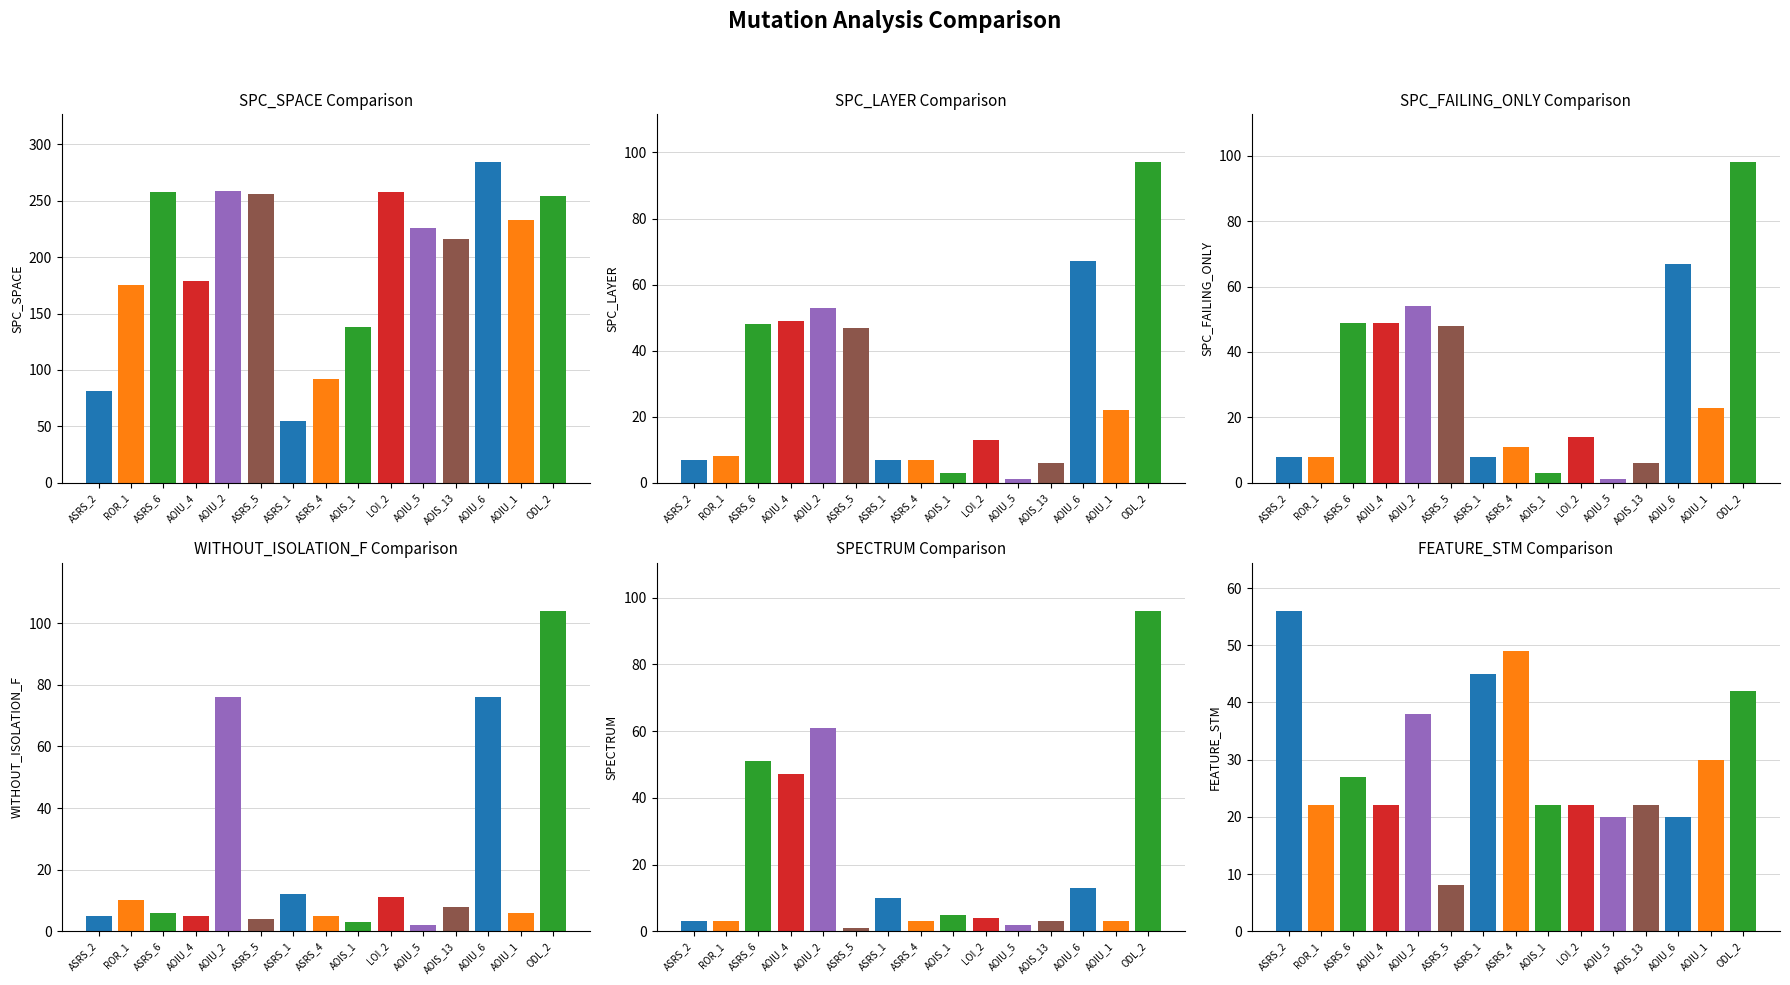

What is the label of the 1st bar from the left?

ASRS_2